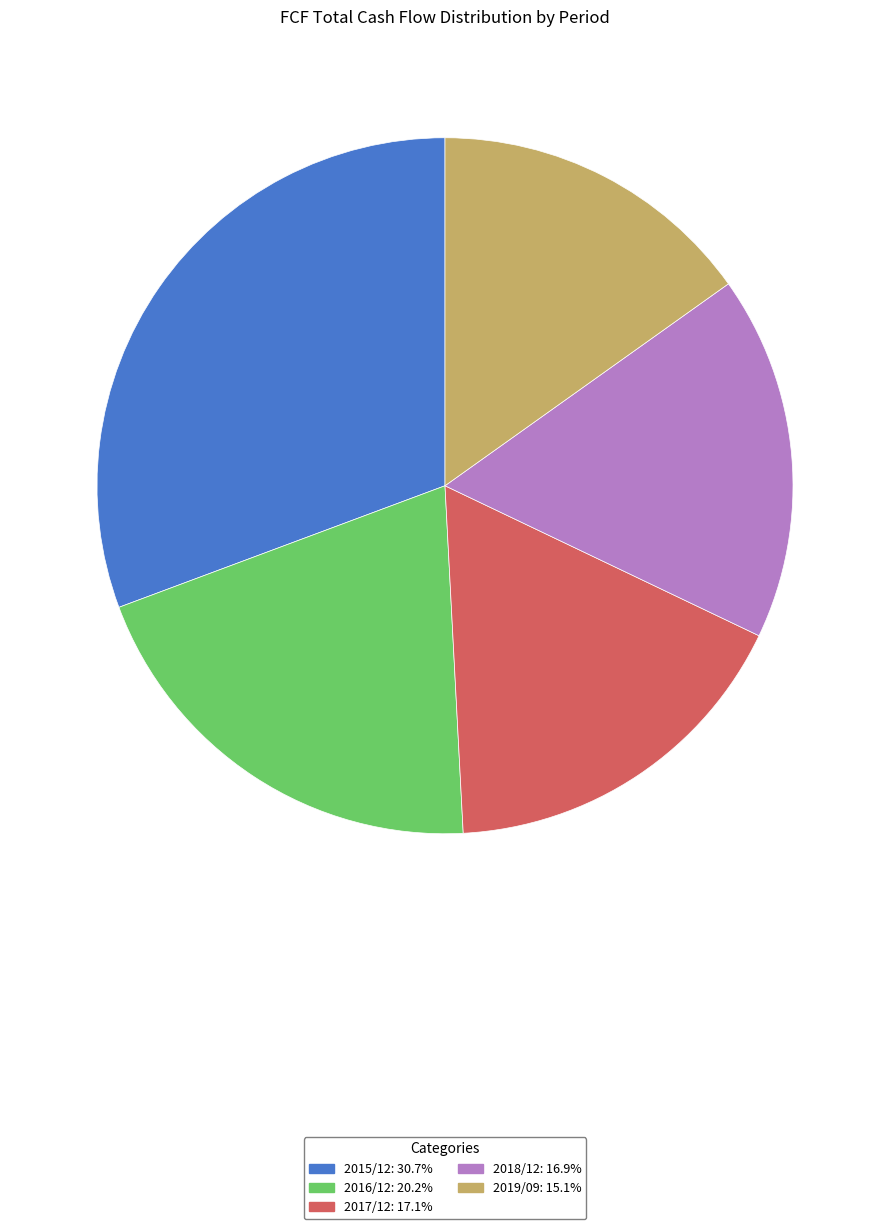

True or false: 2018/12 accounts for 17% of the total.

True